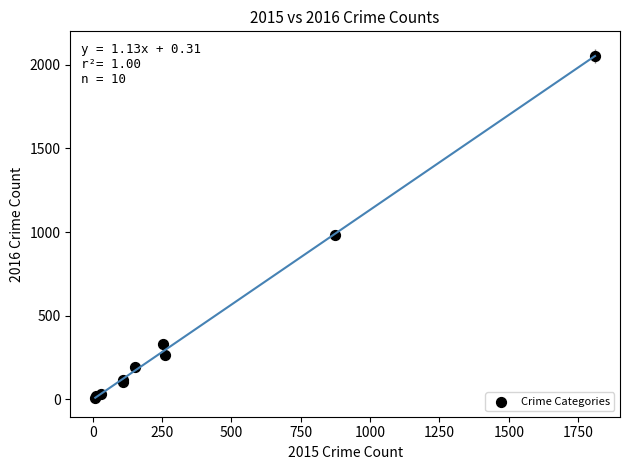

What Y value in the scatter plot is closest to 1030?

984